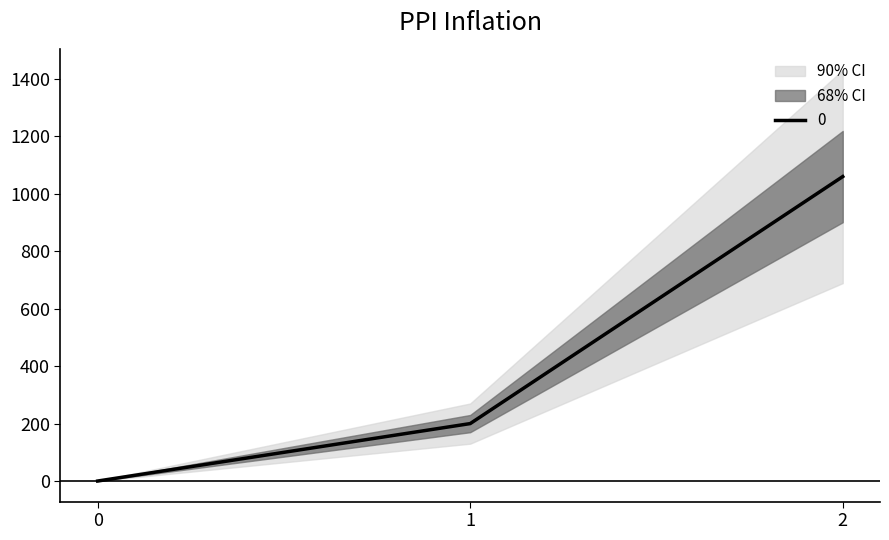

Reading right to left, list all the values displayed in this chart.

1060	200	0